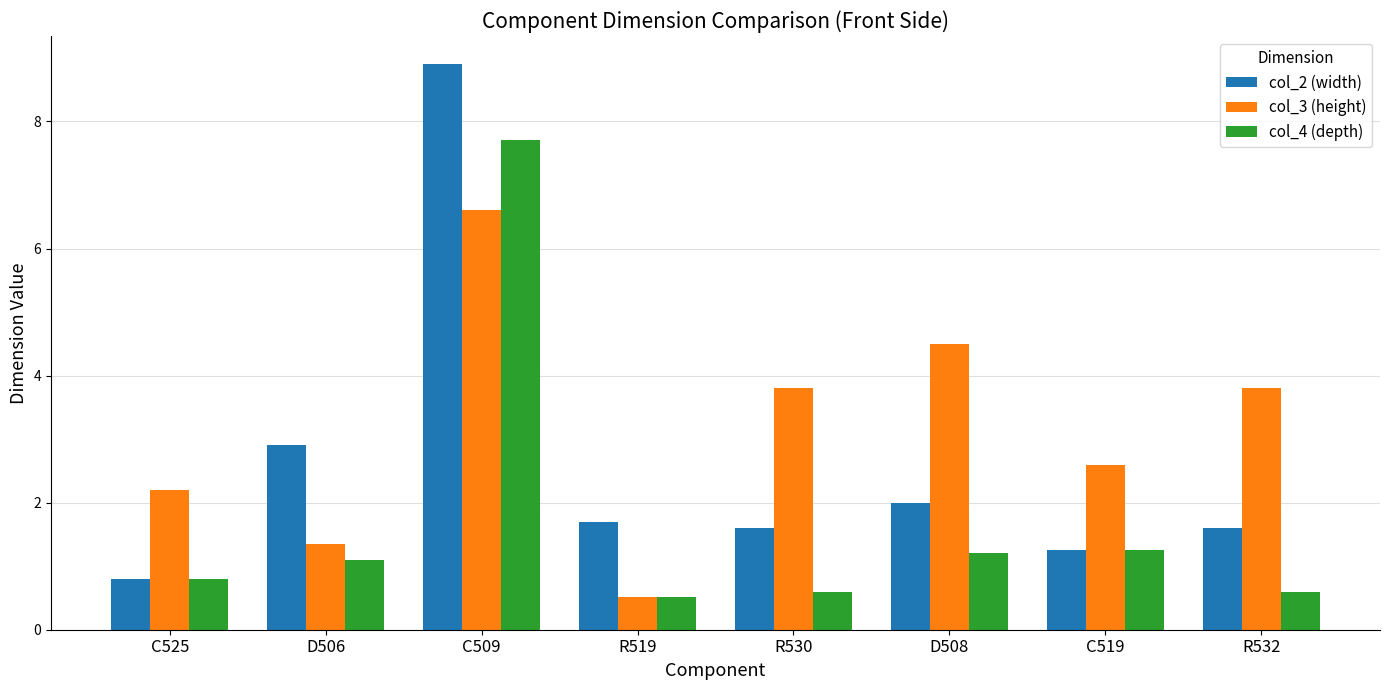

How many data points does each series have?

8